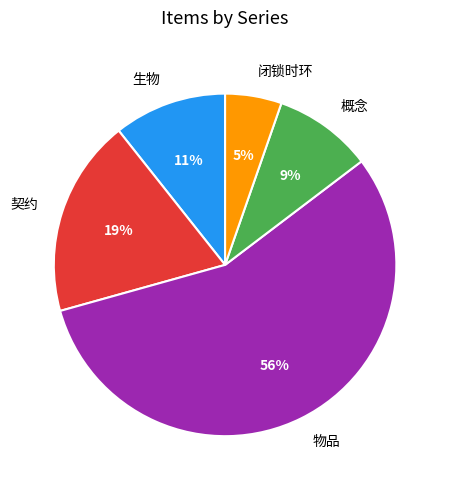

To the nearest percent, what is the combined percentage of 物品 and 闭锁时环?

61%